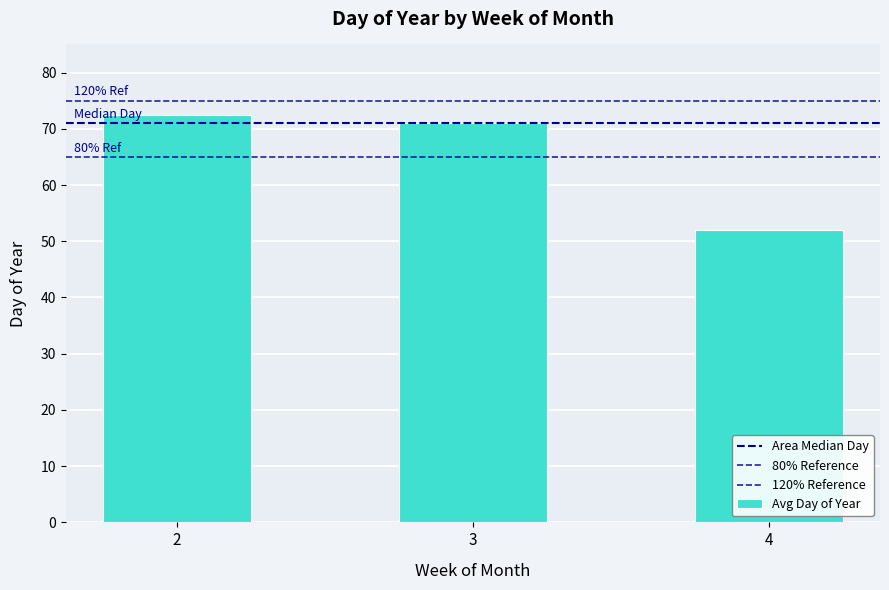

How many categories are shown in the chart?

3